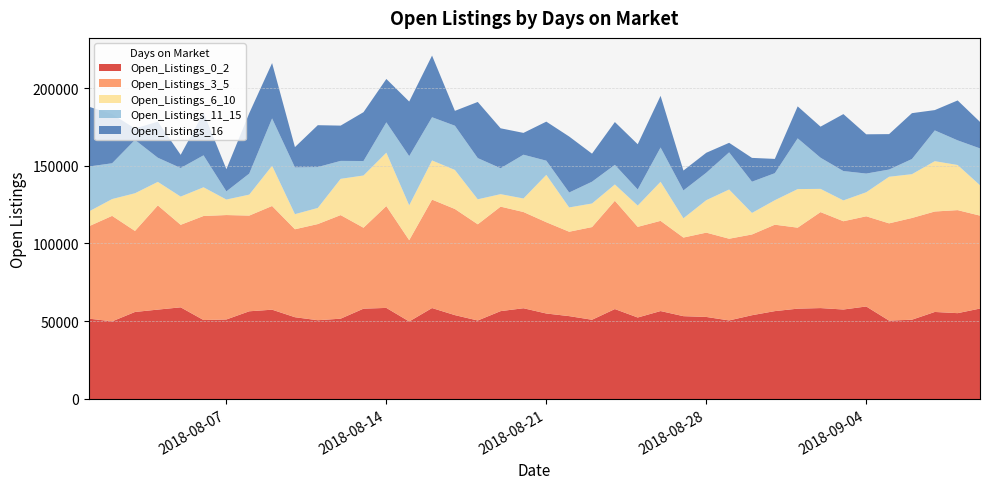

How many intersections are there between Open_Listings_0_2 and Open_Listings_3_5?

12